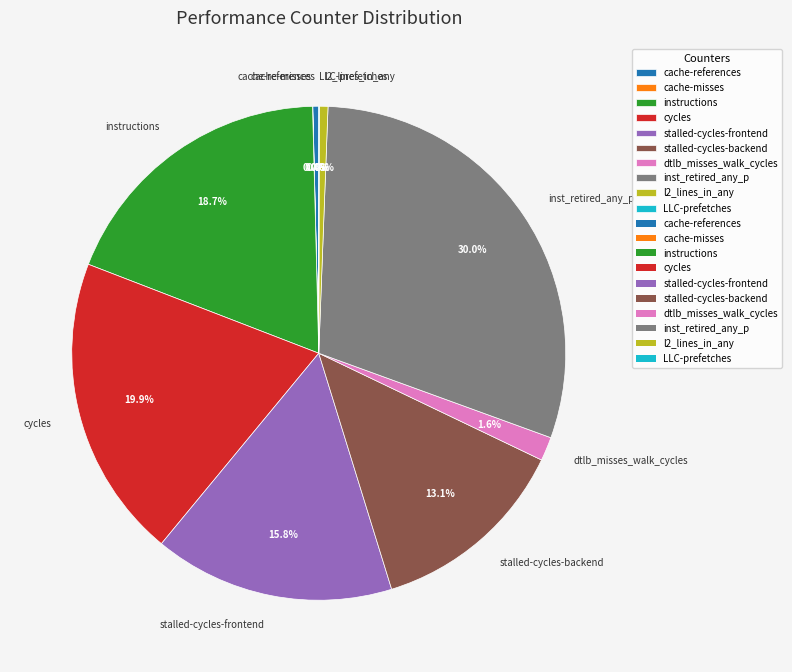

Is there any slice that represents more than half of the pie?

No